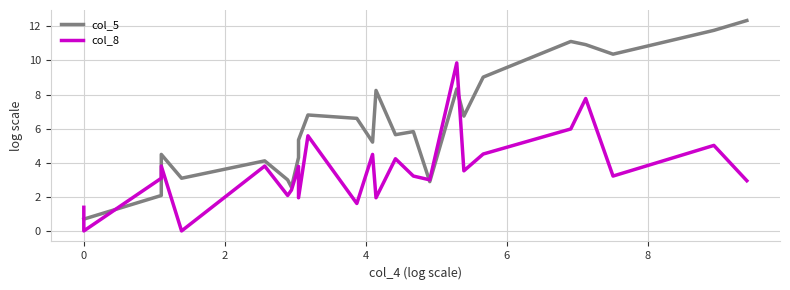

What is the greatest value displayed?

12.3